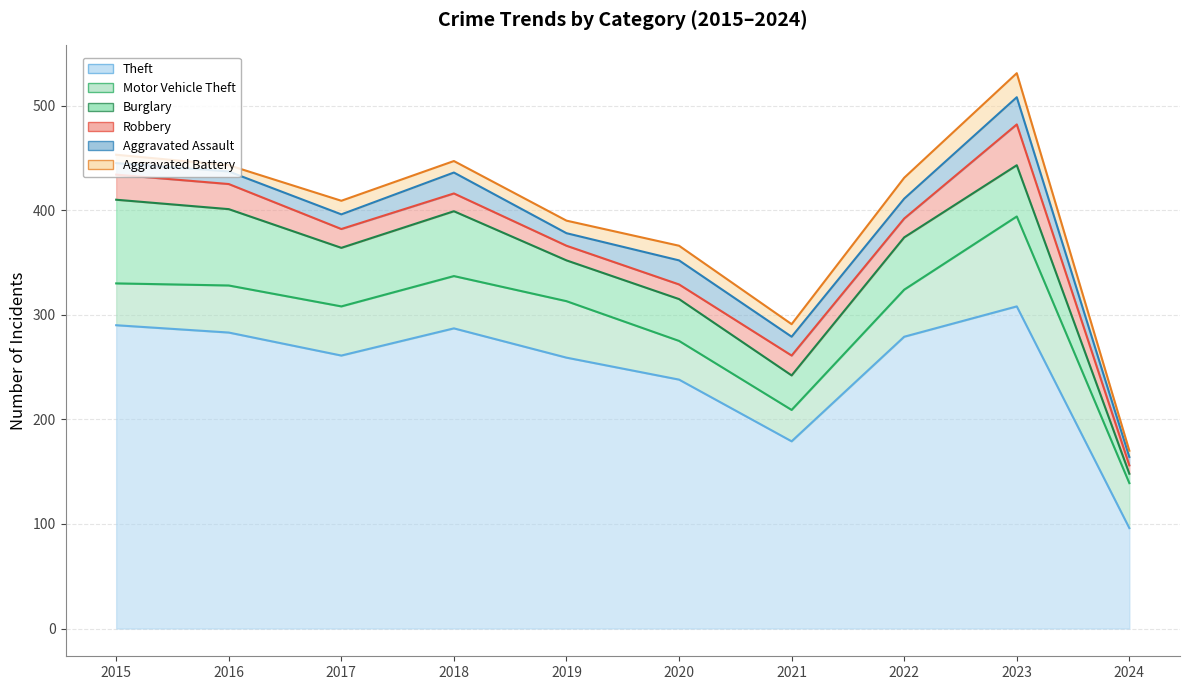

How many interior local peaks does the Aggravated Battery series have?

3